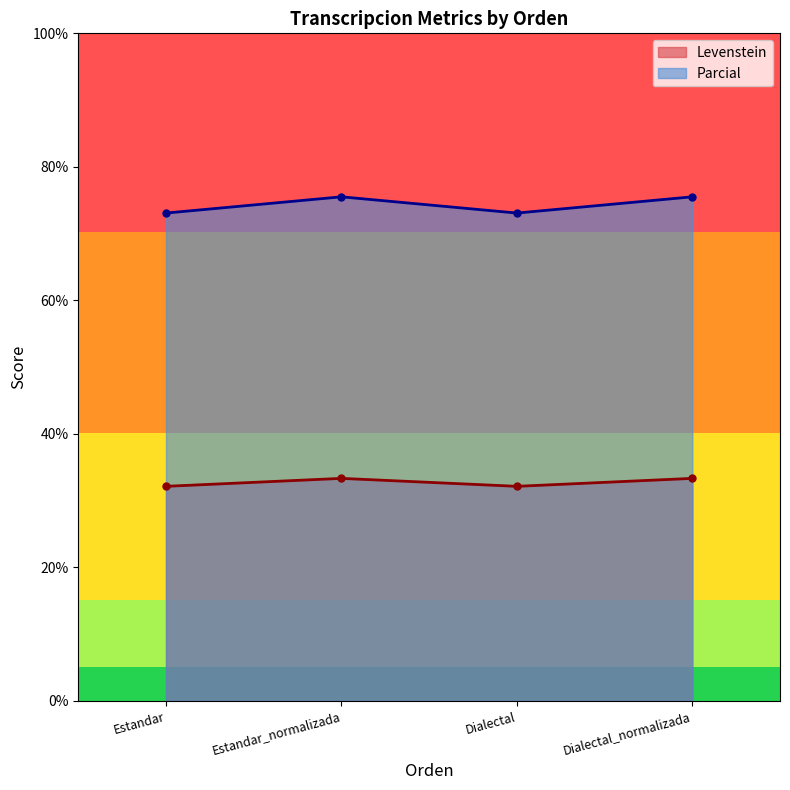

In Parcial, how many points are higher than both neighbors (excluding endpoints)?

1